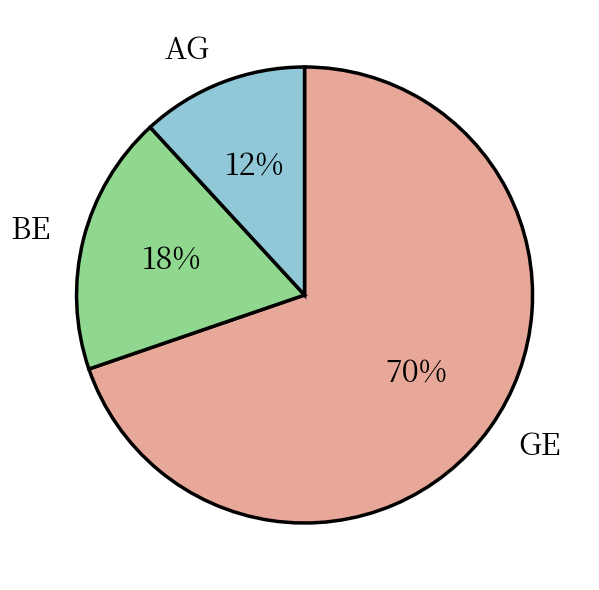

Is there any slice that represents more than half of the pie?

Yes